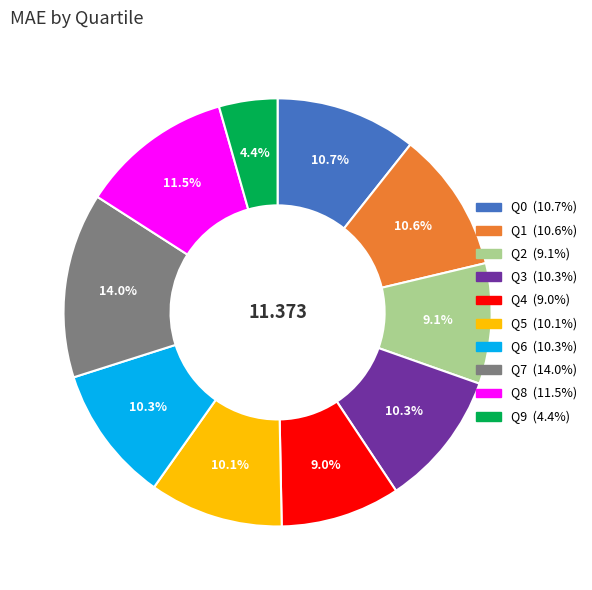

True or false: Q9 accounts for 11% of the total.

False